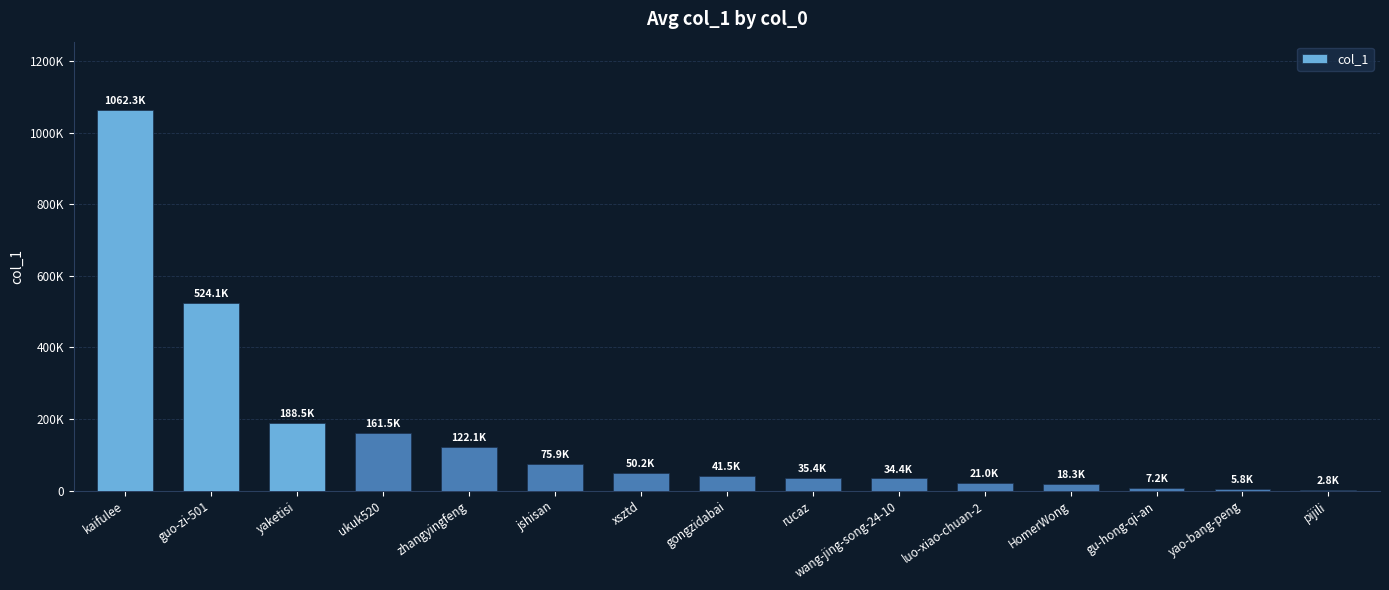

Are the bars horizontal?

No